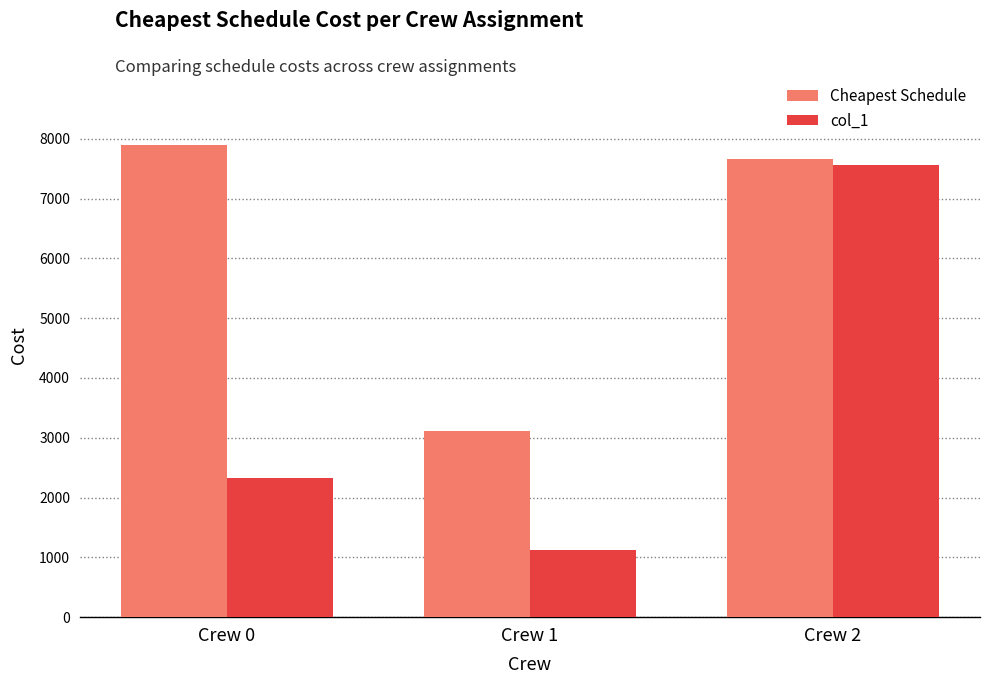

At how many categories does at least one series exceed 4881?

2